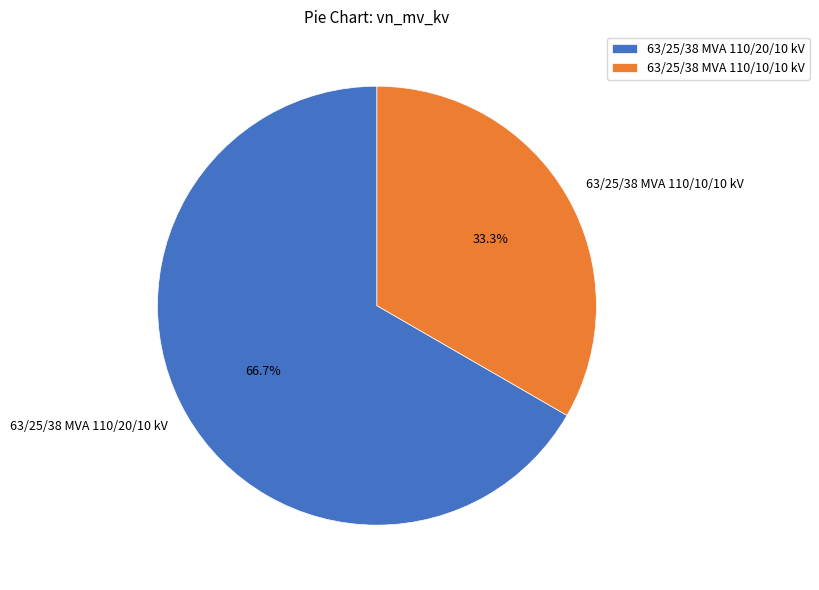

How many segments does this pie chart have?

2